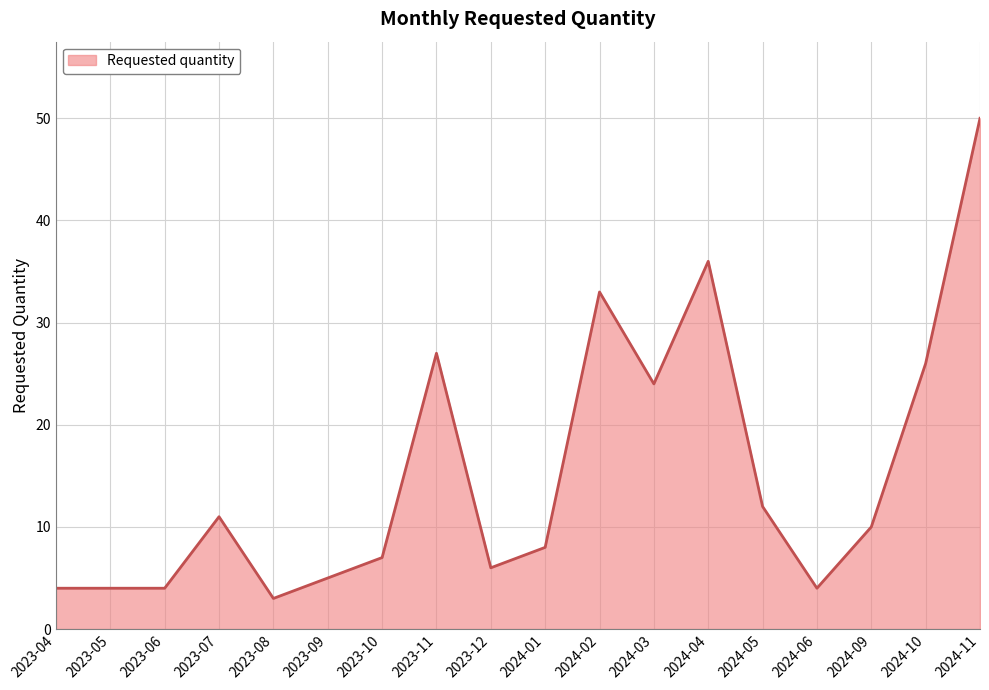

True or false: there are more than 1 points higher than both neighbors.

True